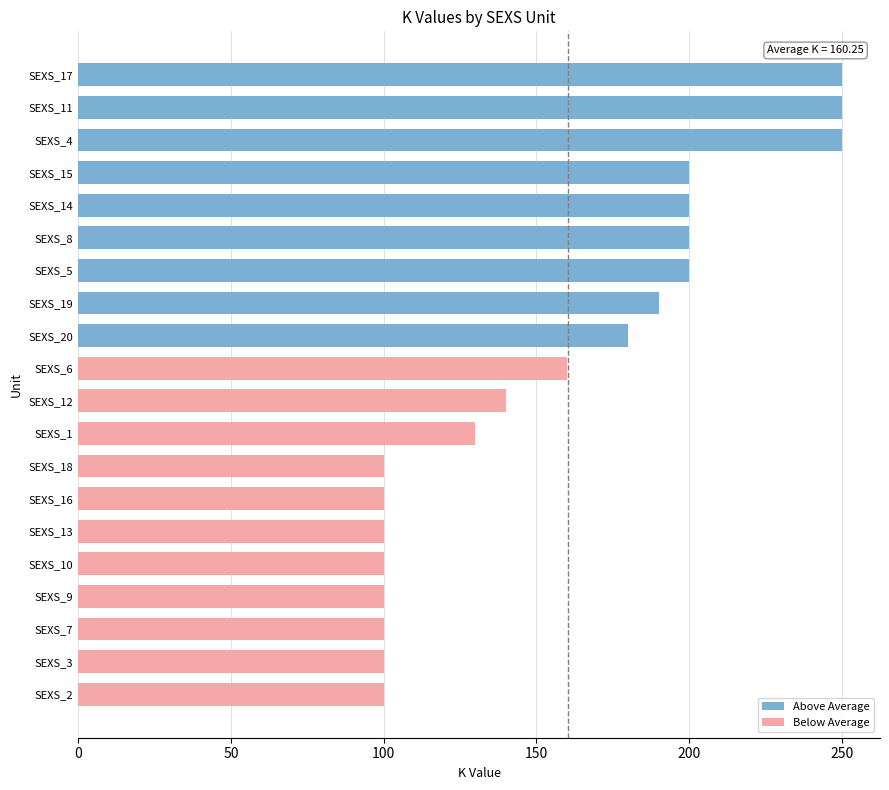

Reading bottom to top, list all the values displayed in this chart.

100	100	100	100	100	100	100	100	130	140	160	180	190	200	200	200	200	250	250	250